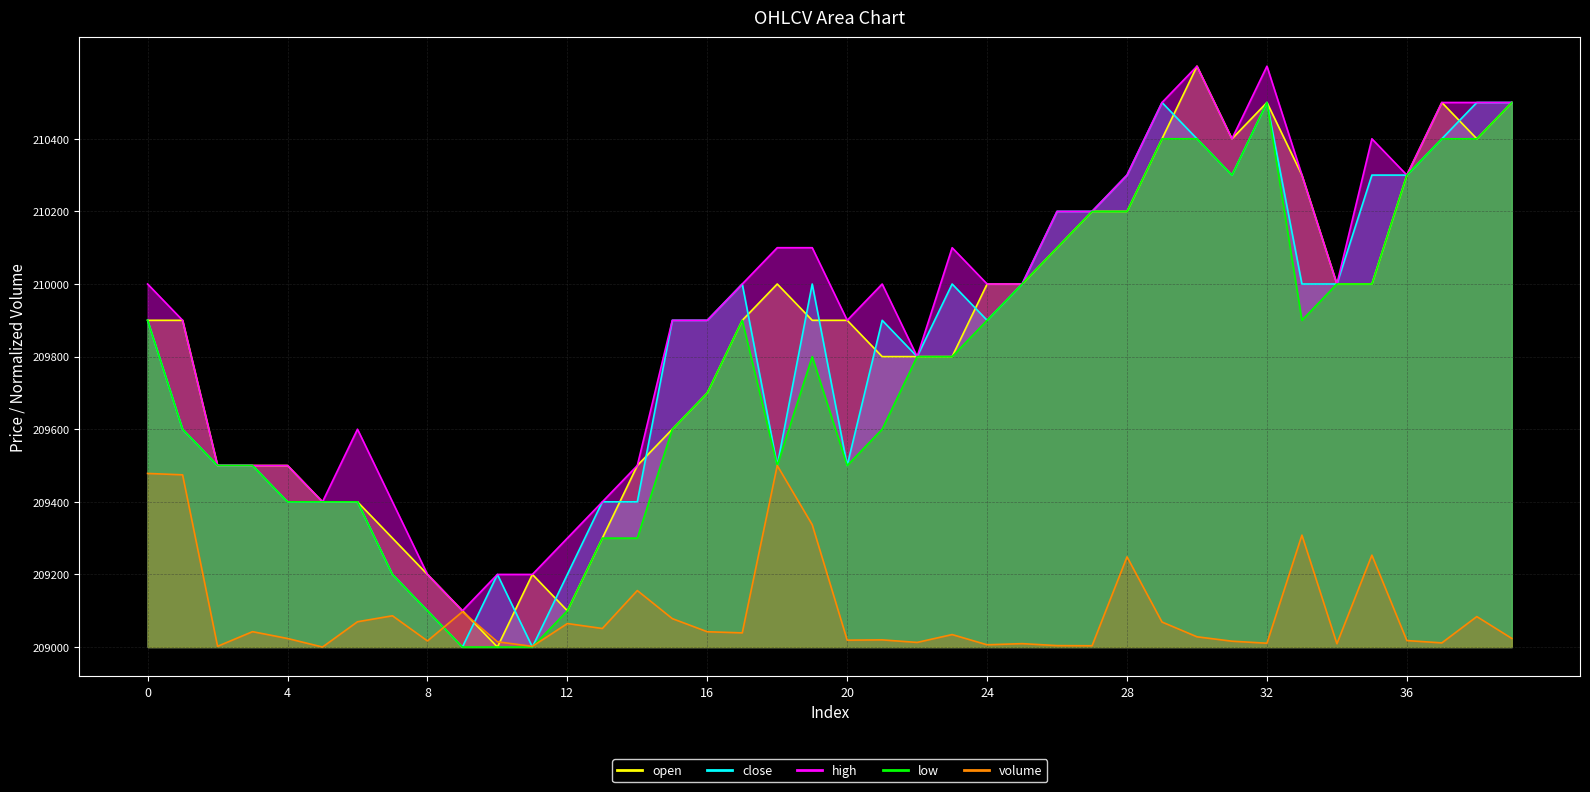

Is the value of high at 15 greater than the value of low at 25?

No